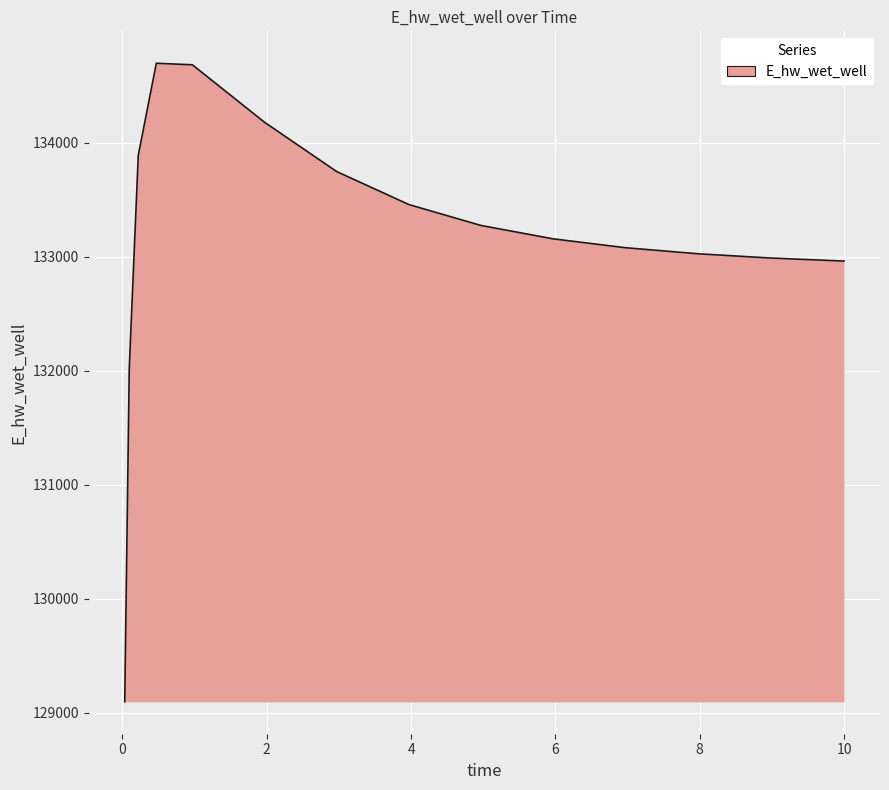

What is the difference between the maximum and minimum values?

5602.5